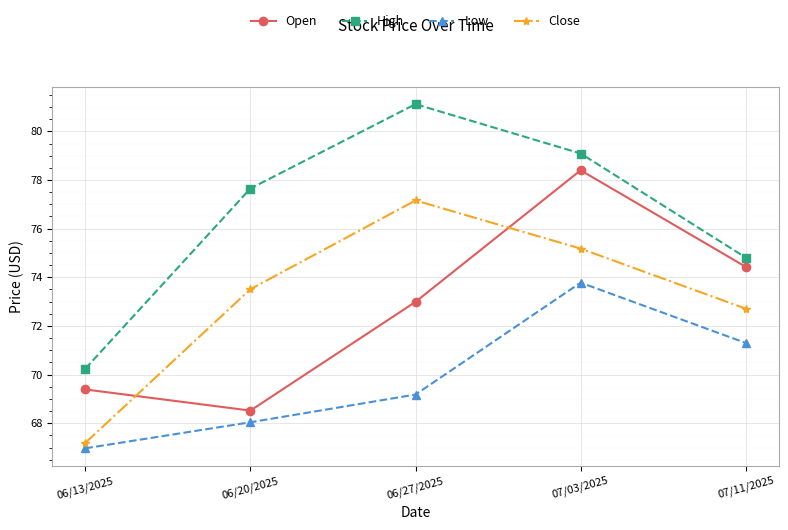

Reading left to right, what are all the values shown in this chart?

Open: 06/13/2025=69.4	06/20/2025=68.5	06/27/2025=73.0	07/03/2025=78.4	07/11/2025=74.4
High: 06/13/2025=70.2	06/20/2025=77.7	06/27/2025=81.1	07/03/2025=79.1	07/11/2025=74.8
Low: 06/13/2025=67.0	06/20/2025=68.0	06/27/2025=69.2	07/03/2025=73.8	07/11/2025=71.3
Close: 06/13/2025=67.2	06/20/2025=73.5	06/27/2025=77.2	07/03/2025=75.2	07/11/2025=72.7